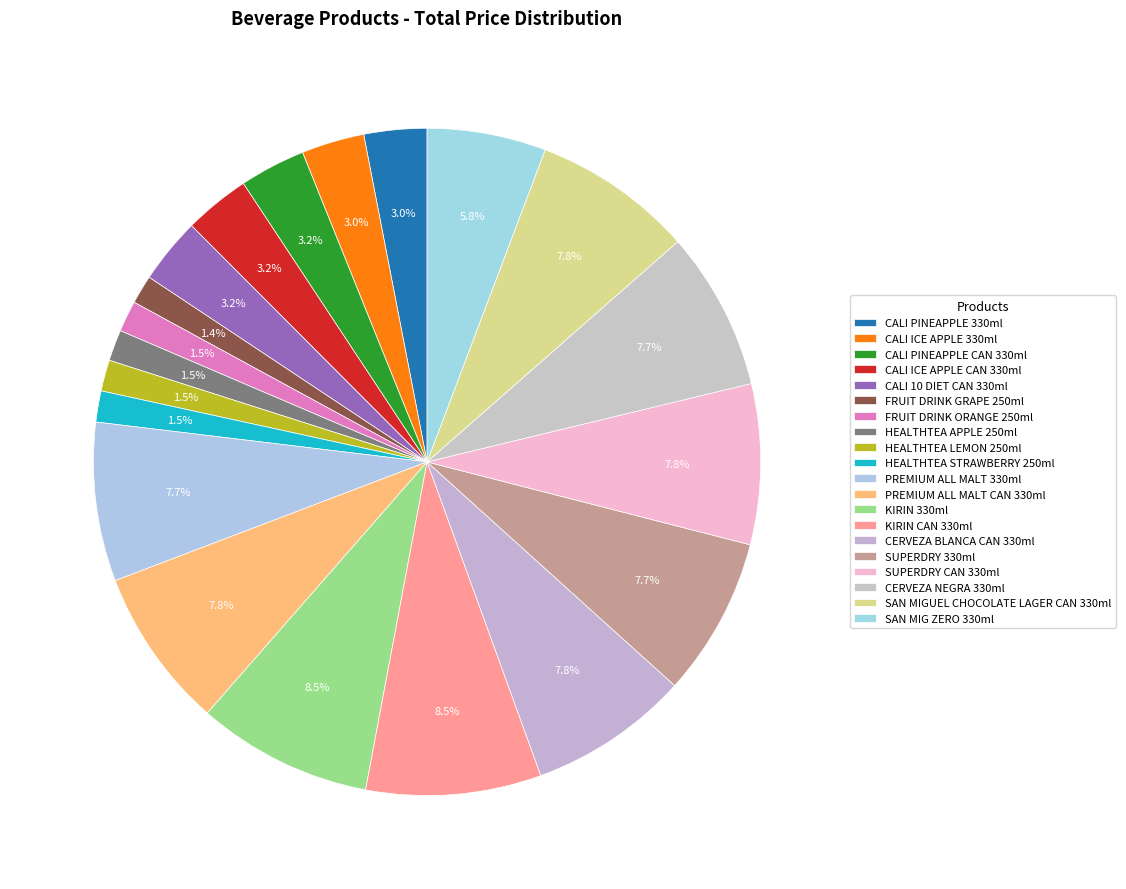

How many segments does this pie chart have?

20